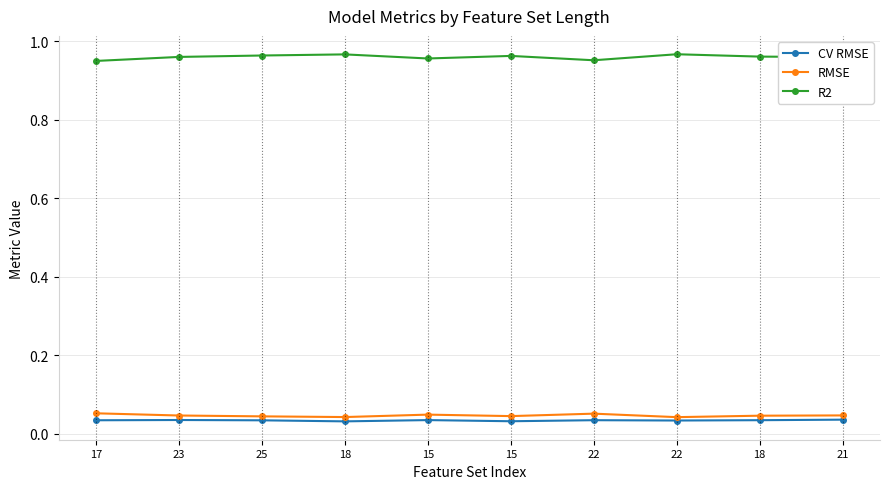

Count the number of categories in the chart.

10